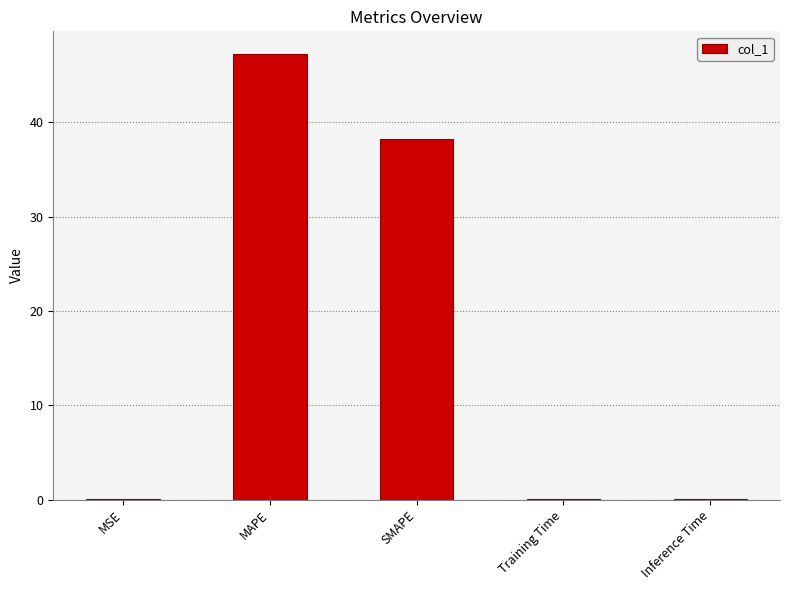

True or false: the data shows 0.0 at MSE.

True